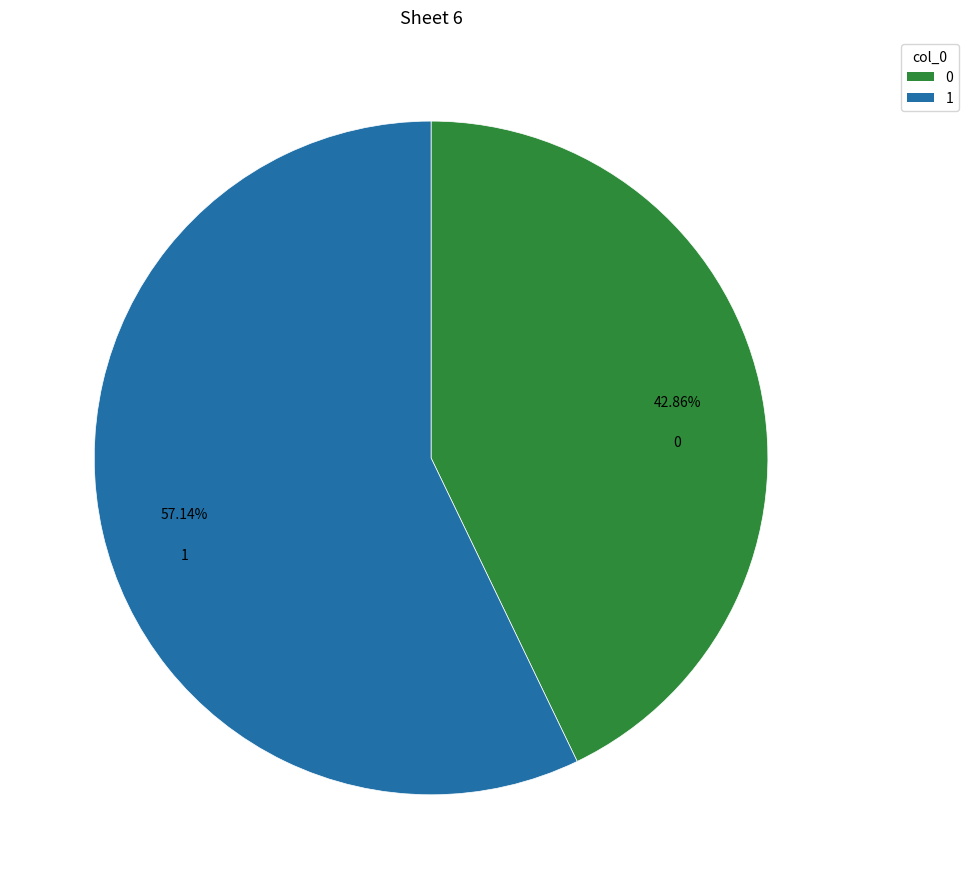

Rank the categories by value from lowest to highest.

0, 1